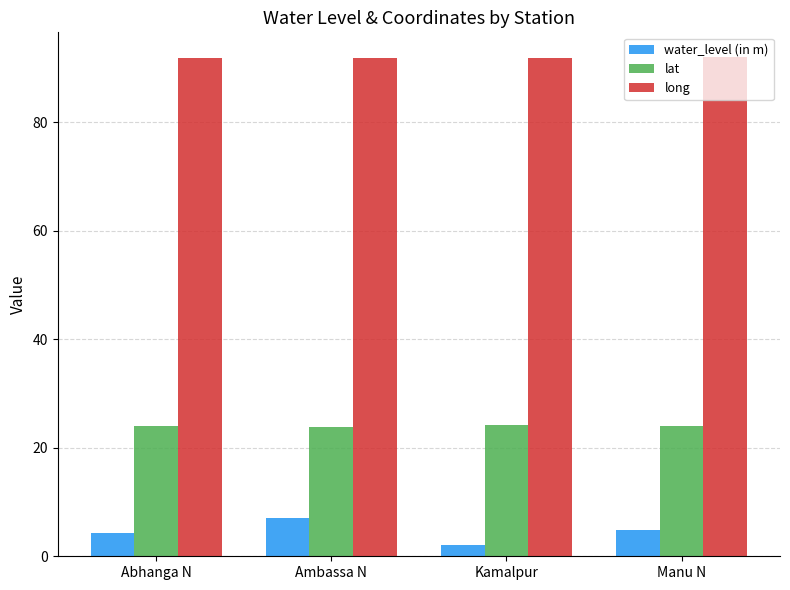

What is the spread (max minus min) of values at Kamalpur?

89.8